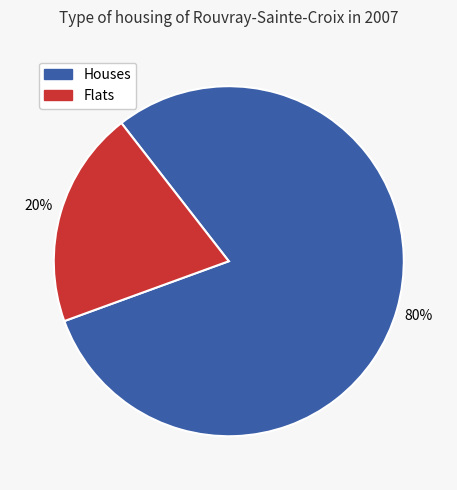

Is there any slice that represents more than half of the pie?

Yes